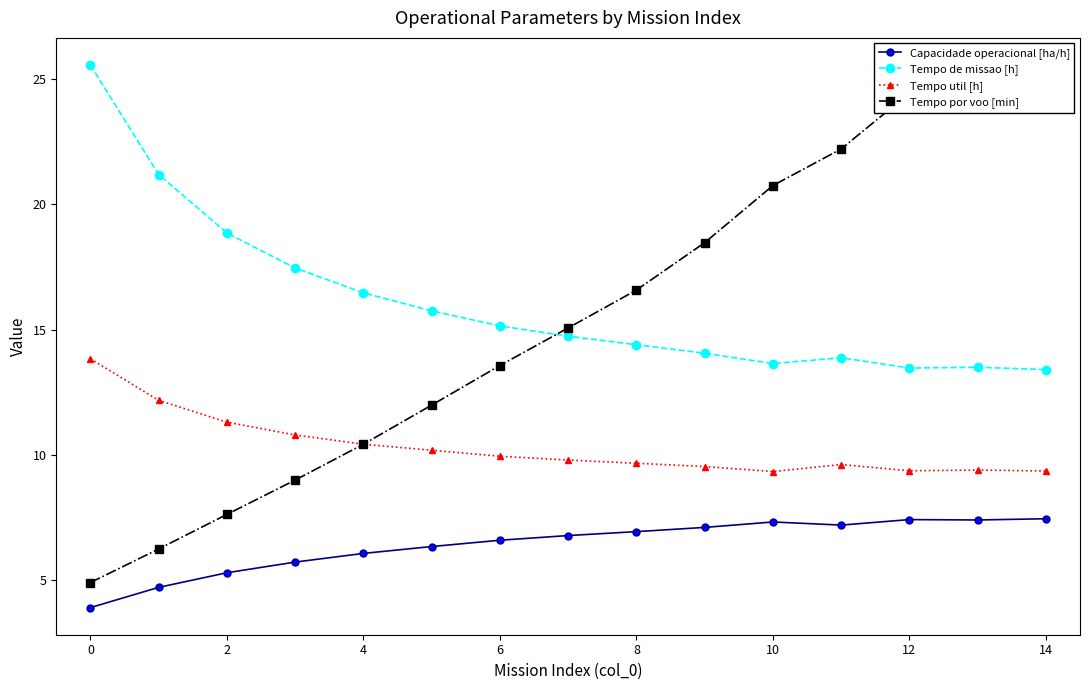

Reading left to right, list all the values displayed in this chart.

Capacidade operacional [ha/h]: 3.9	4.7	5.3	5.7	6.1	6.3	6.6	6.8	6.9	7.1	7.3	7.2	7.4	7.4	7.5
Tempo de missao [h]: 25.6	21.2	18.9	17.5	16.5	15.8	15.2	14.7	14.4	14.1	13.7	13.9	13.5	13.5	13.4
Tempo util [h]: 13.8	12.2	11.3	10.8	10.4	10.2	9.9	9.8	9.7	9.5	9.3	9.6	9.4	9.4	9.4
Tempo por voo [min]: 4.9	6.2	7.6	9.0	10.4	12.0	13.6	15.1	16.6	18.5	20.8	22.2	24.4	24.5	25.5